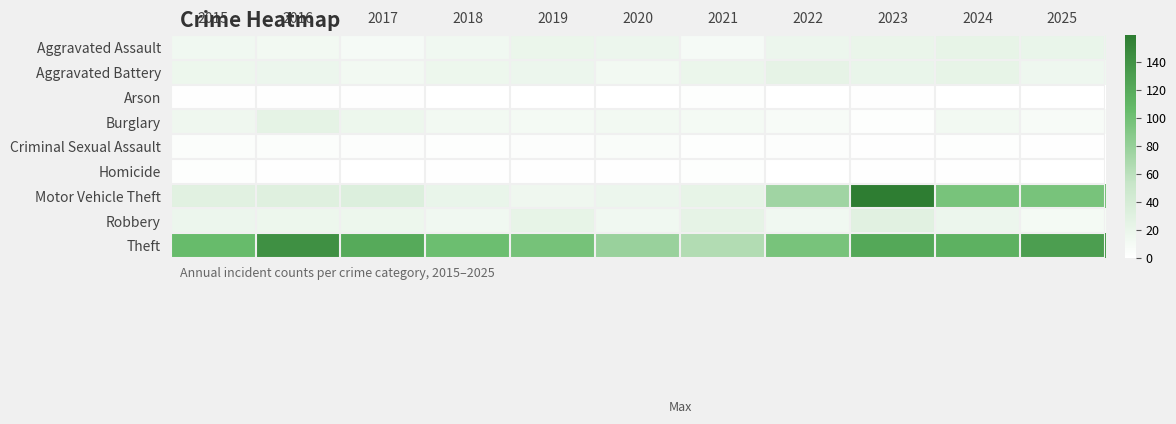

Rank the series at 2024 from lowest to highest value.

Arson, Homicide, Criminal Sexual Assault, Burglary, Robbery, Aggravated Assault, Aggravated Battery, Motor Vehicle Theft, Theft